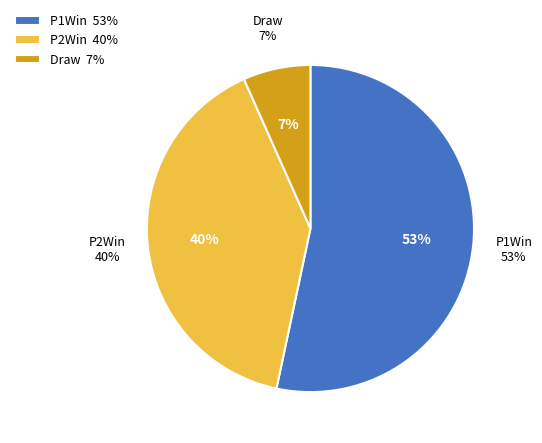

To the nearest percent, what is the average slice percentage?

33%